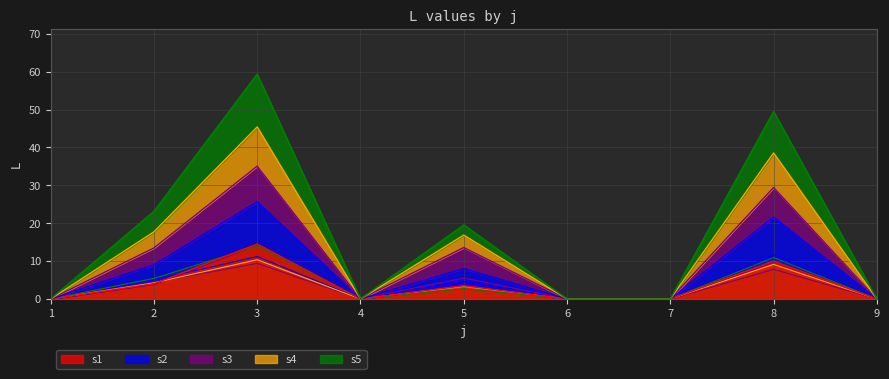

What are all the series names shown in the legend?

s1, s2, s3, s4, s5